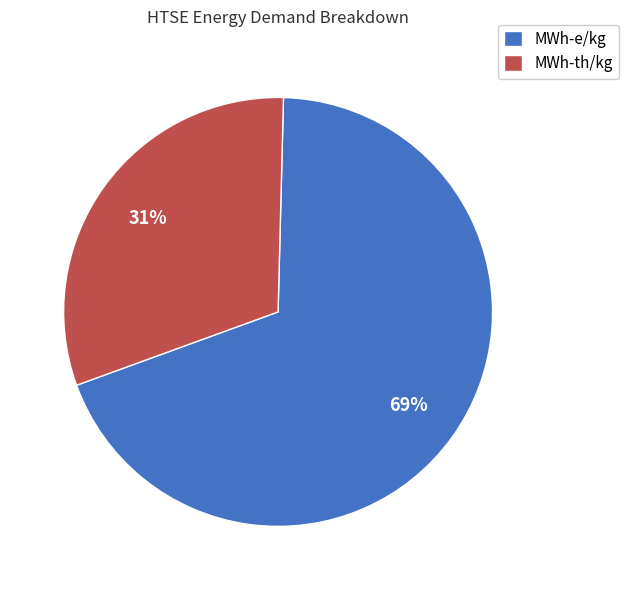

To the nearest percent, what percentage of the pie is MWh-th/kg?

31%